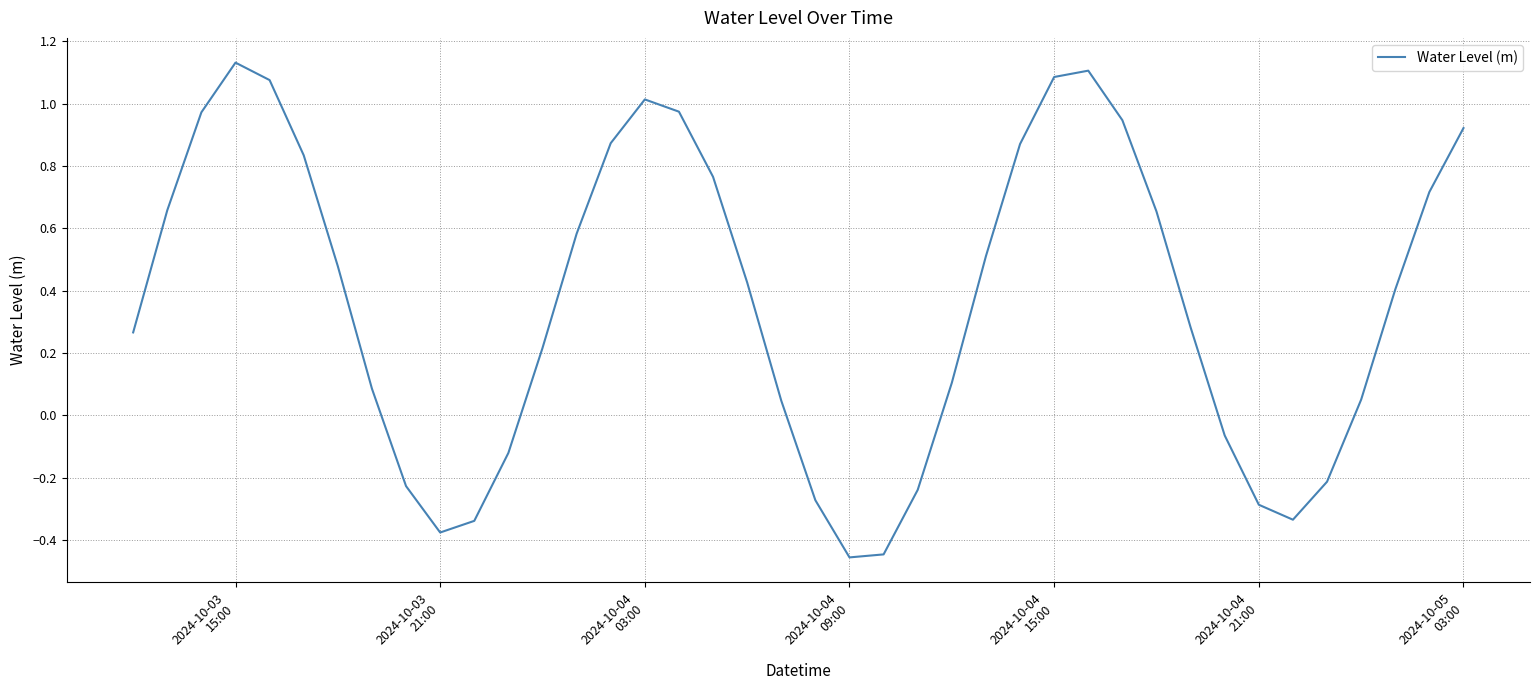

What is the difference between the maximum and minimum values?

1.6